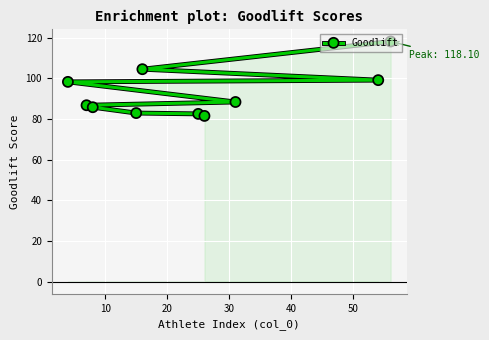

What is the difference between the maximum and minimum values?

36.6